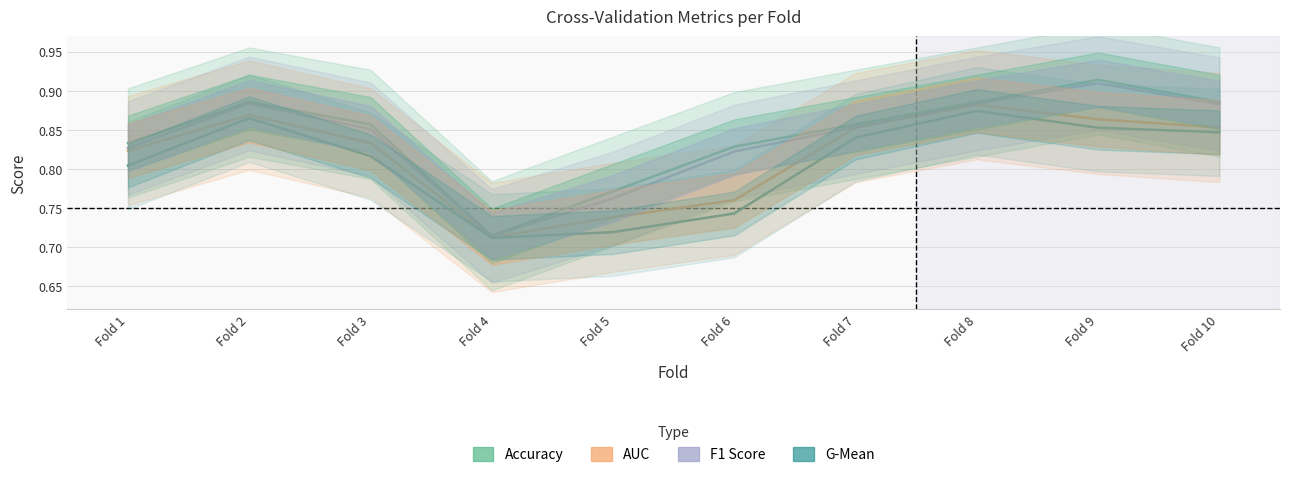

In Accuracy, how many points are higher than both neighbors (excluding endpoints)?

2